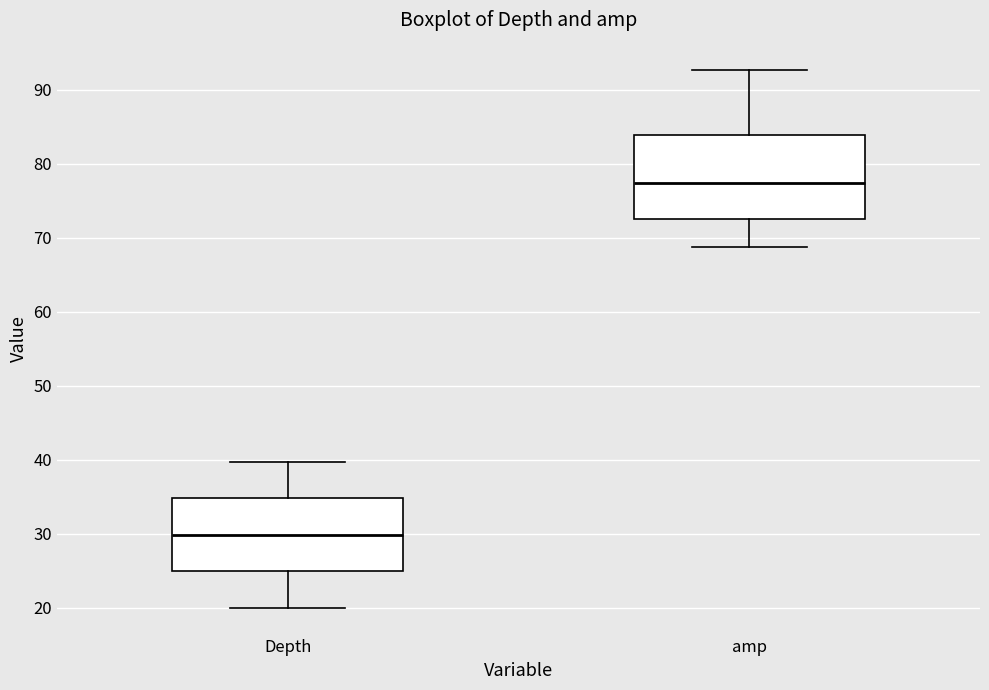

Reading left to right, transcribe this box plot: for each box, give where its median line is, the range the box spans, and where its two whiskers end, as read against the y-axis. The values are not printed on the chart, so give them approximately, as read against the axis.

Depth: median 30, box 25 to 35, whiskers 20 to 40
amp: median 77, box 73 to 84, whiskers 69 to 93